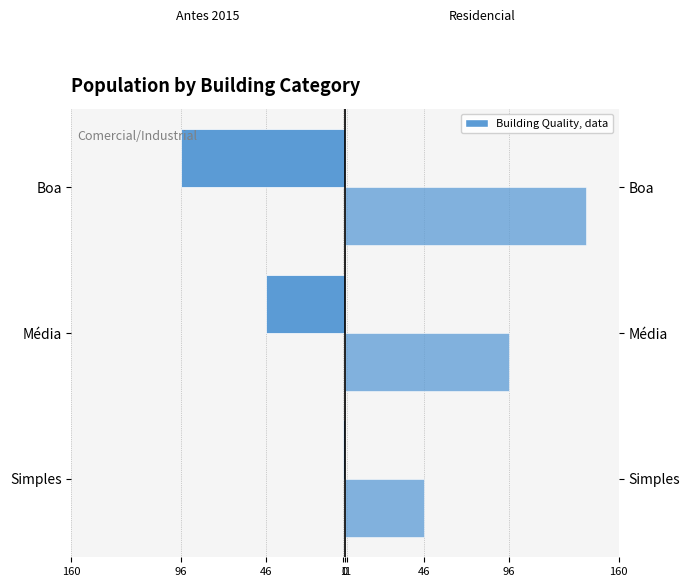

List the series in order of their overall mean, lowest first.

Antes 2015, Residencial